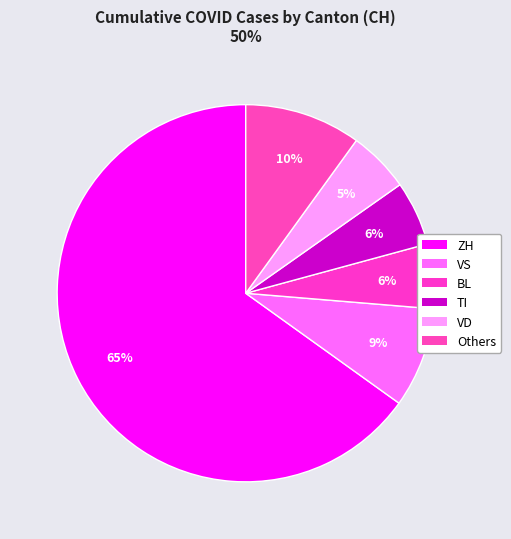

Count the number of slices in the pie.

6